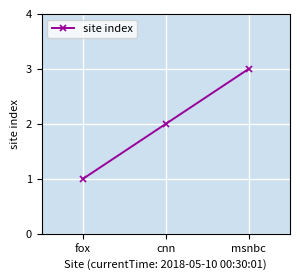

The chart shows a value of 0 at cnn. True or false?

False